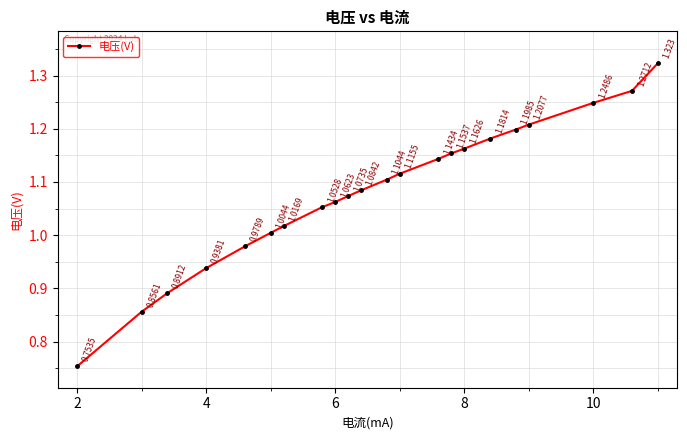

True or false: the data has more than 0 interior local peaks.

False